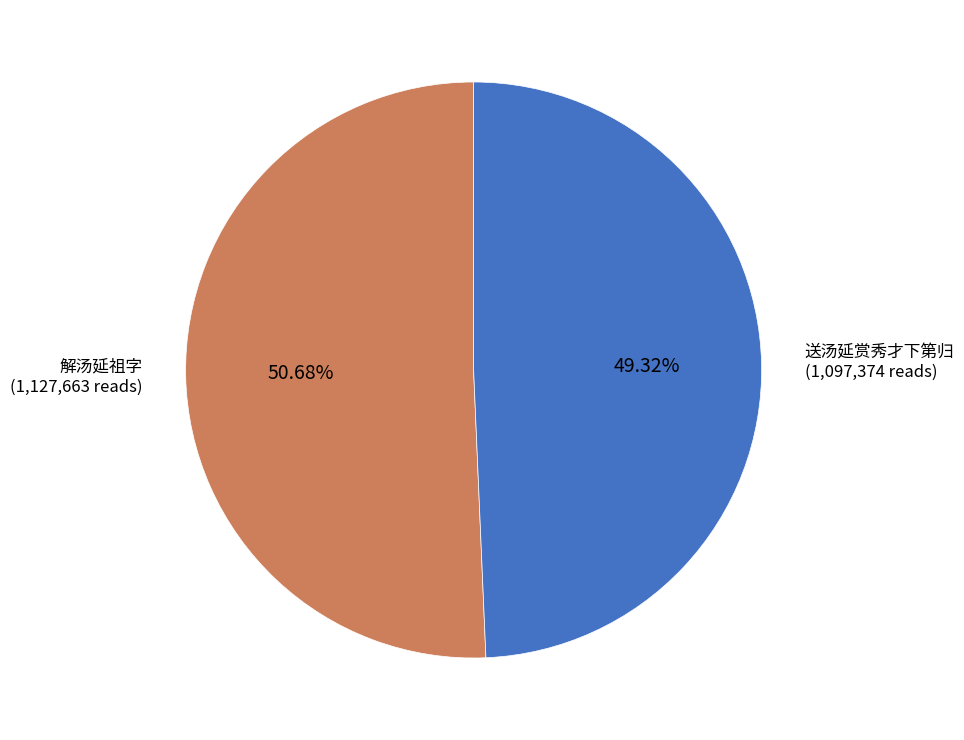

The 解汤延祖字 slice represents 1% of the pie. True or false?

False